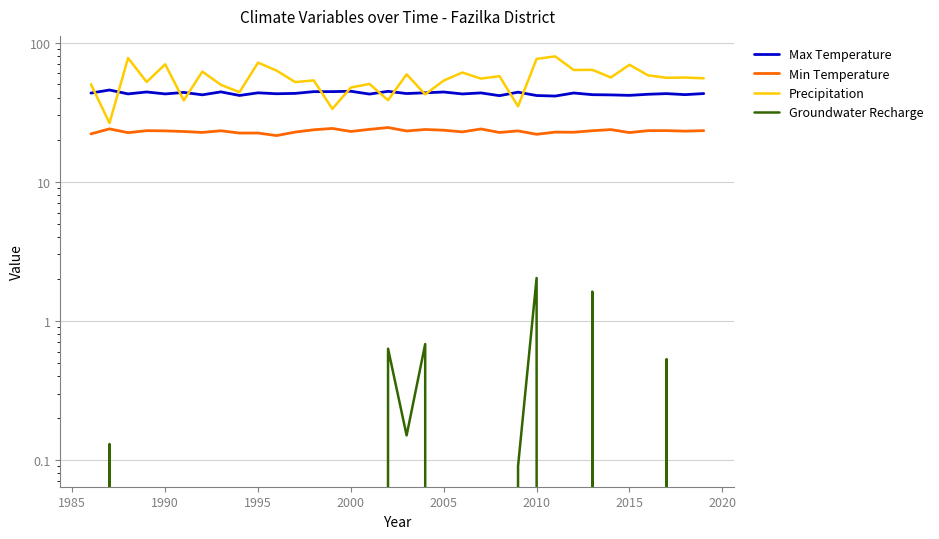

The value of Max Temperature at 11 is 70.4. True or false?

False